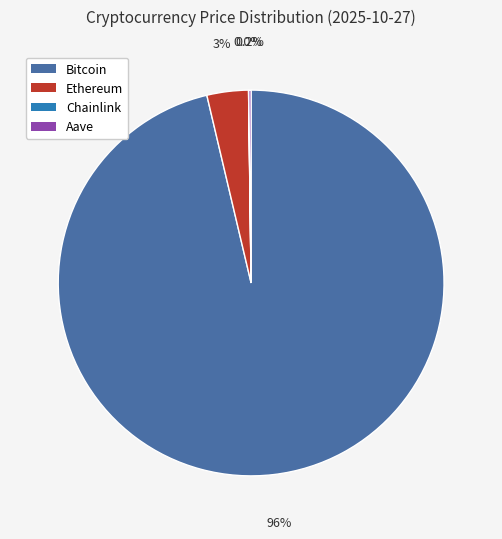

What is the total percentage of Bitcoin and Ethereum?

99.8%